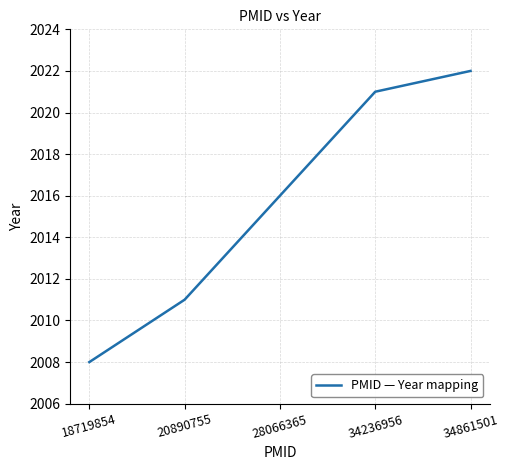

How many series are shown in this chart?

1